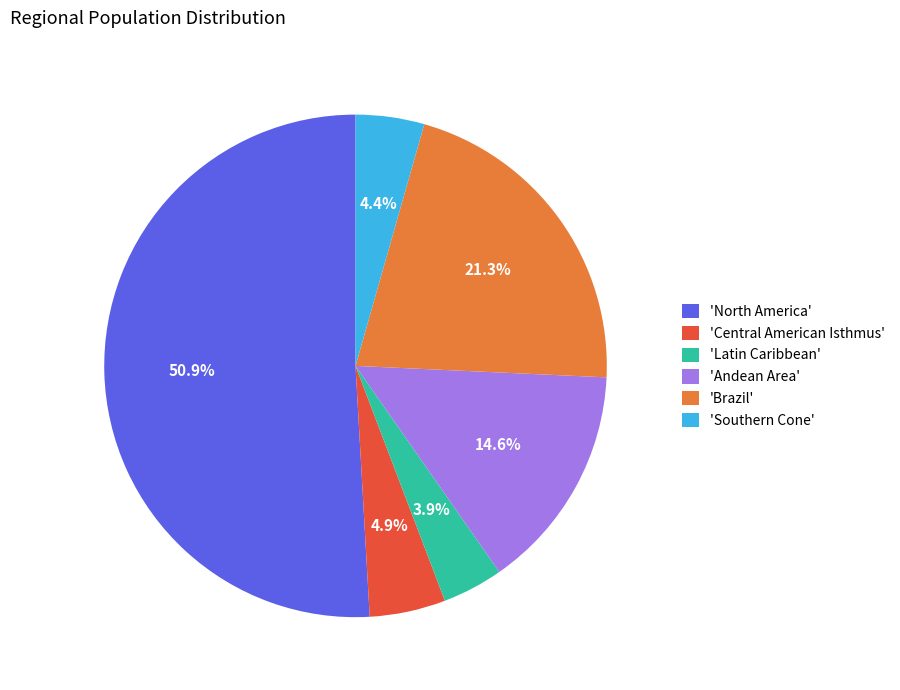

Which slice is the smallest?

'Latin Caribbean'